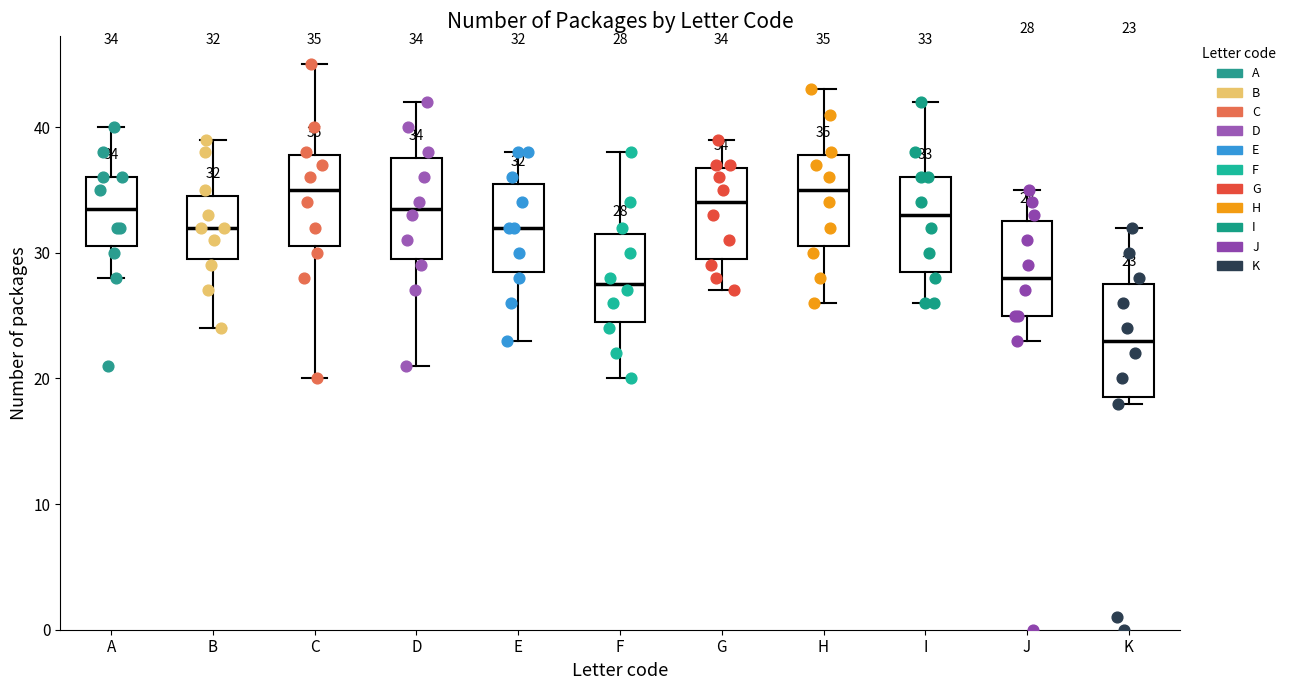

Comparing the boxes themselves (not the whiskers), which one is the tallest?

K